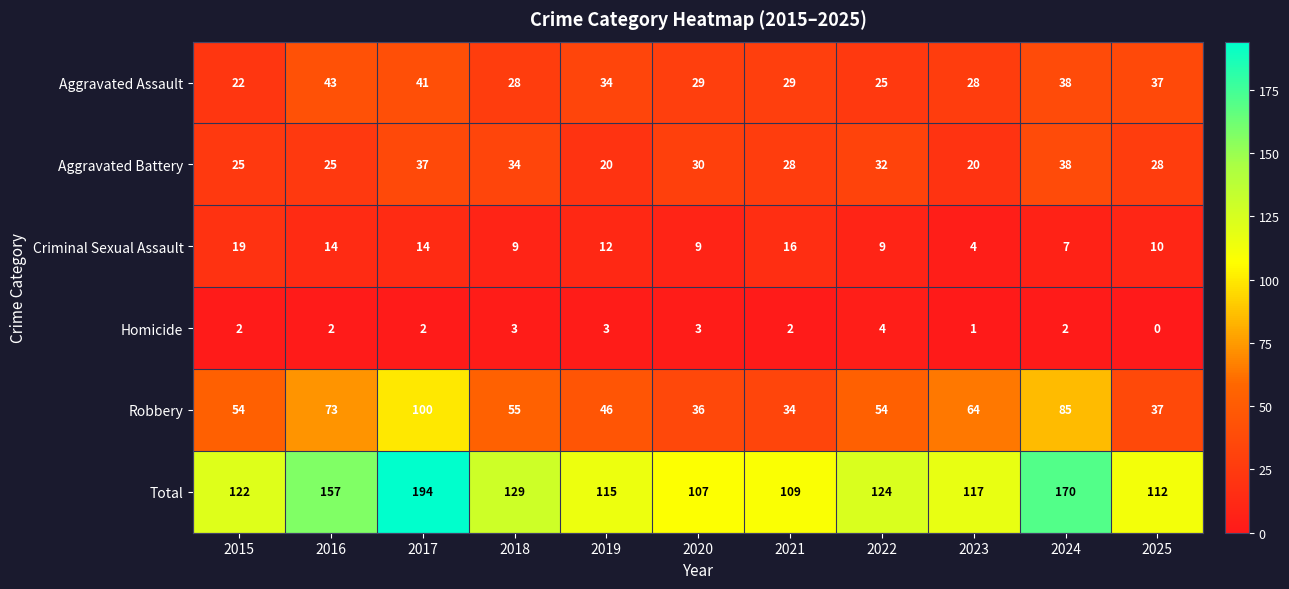

How many distinct data groups are displayed?

6